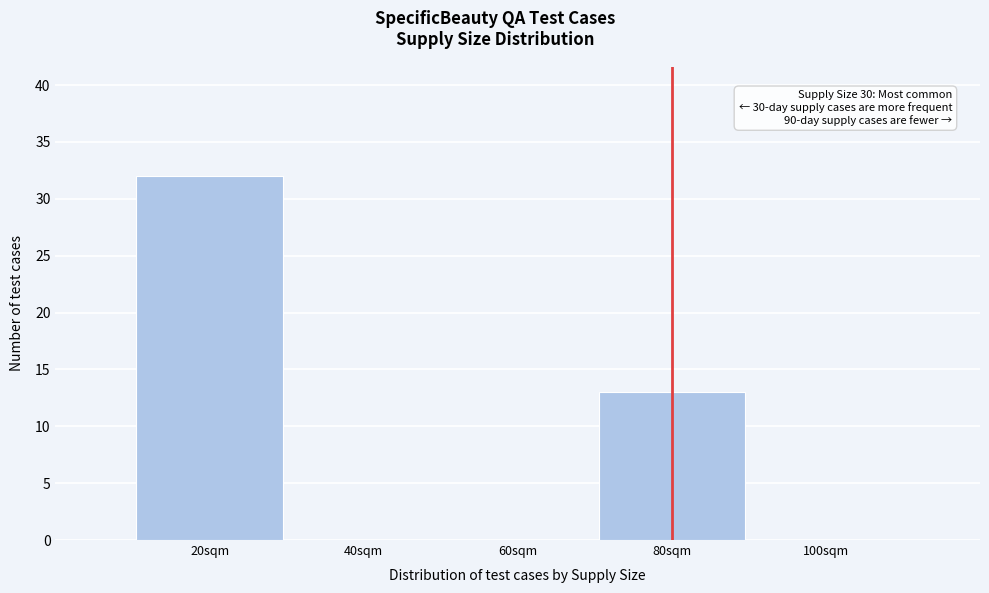

Reading left to right, what are all the values shown in this chart?

20sqm=32	40sqm=0	60sqm=0	80sqm=13	100sqm=0